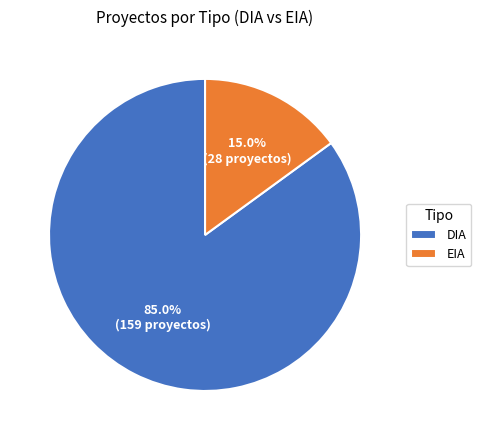

To the nearest percent, what is the difference between the EIA and DIA slice percentages?

70%